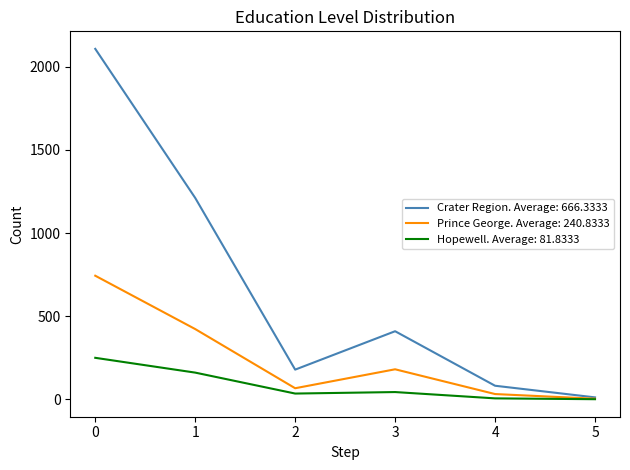

Which series has the largest total across all categories?

Crater Region. Average: 666.3333